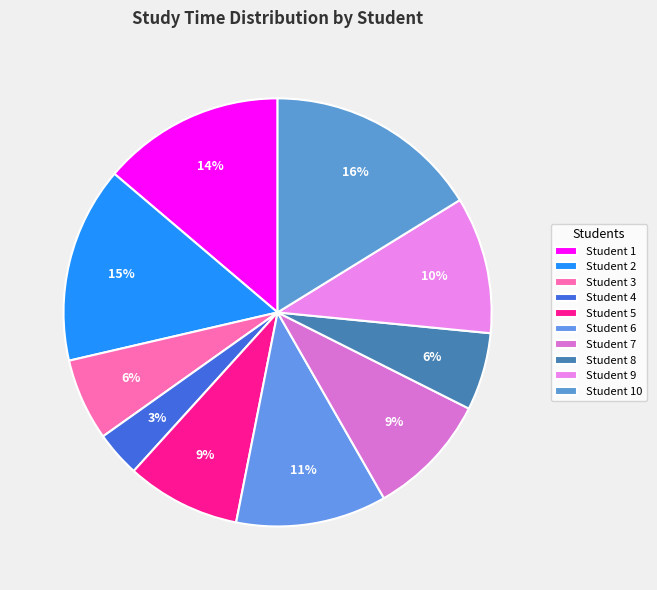

Count the number of slices in the pie.

10